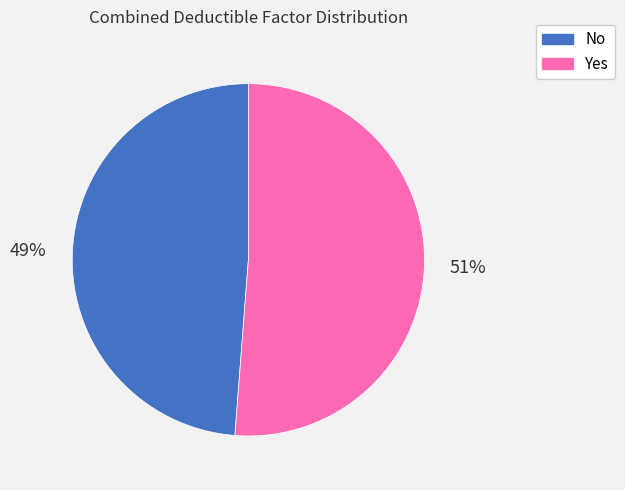

Is it true that No is 63% of the pie?

False